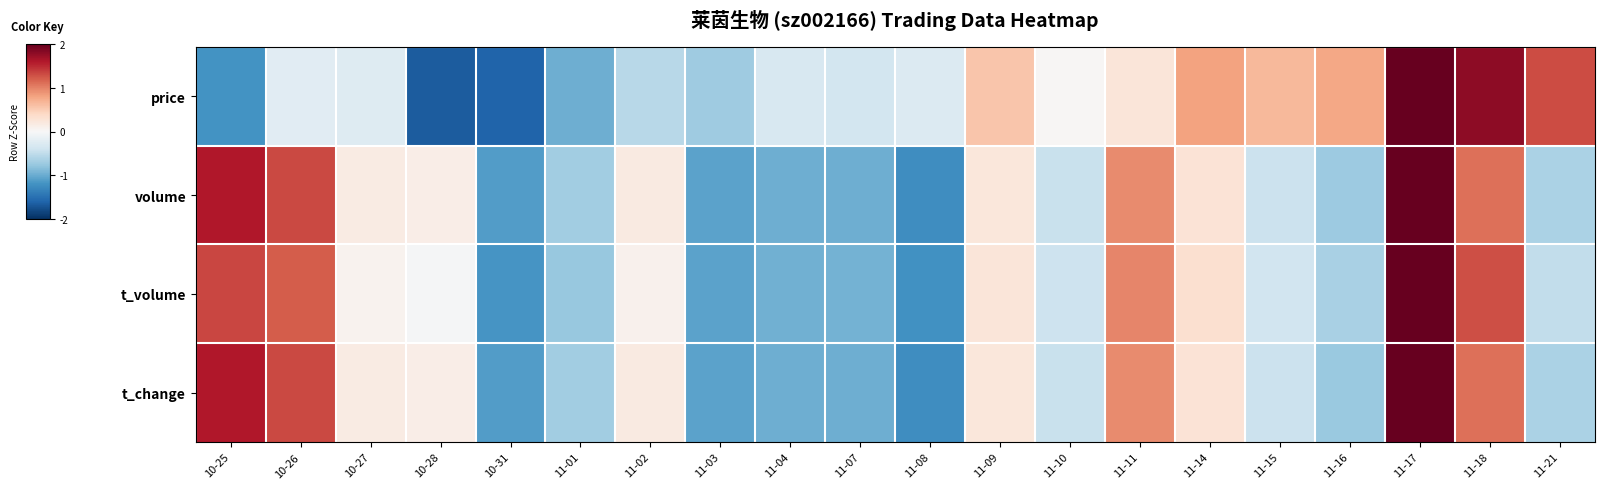

Rank the series by their maximum value, from highest to lowest.

t_volume, volume, t_change, price